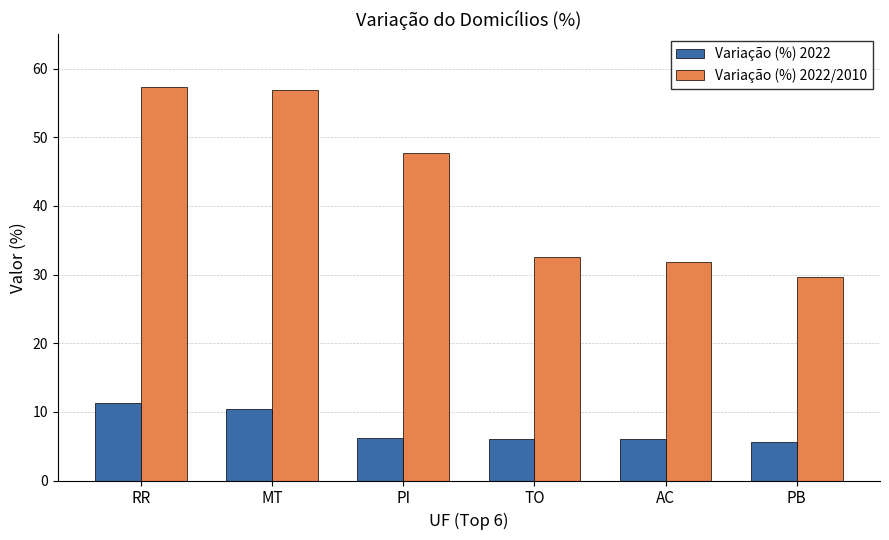

What is the difference between the highest and lowest values at PI?

41.5